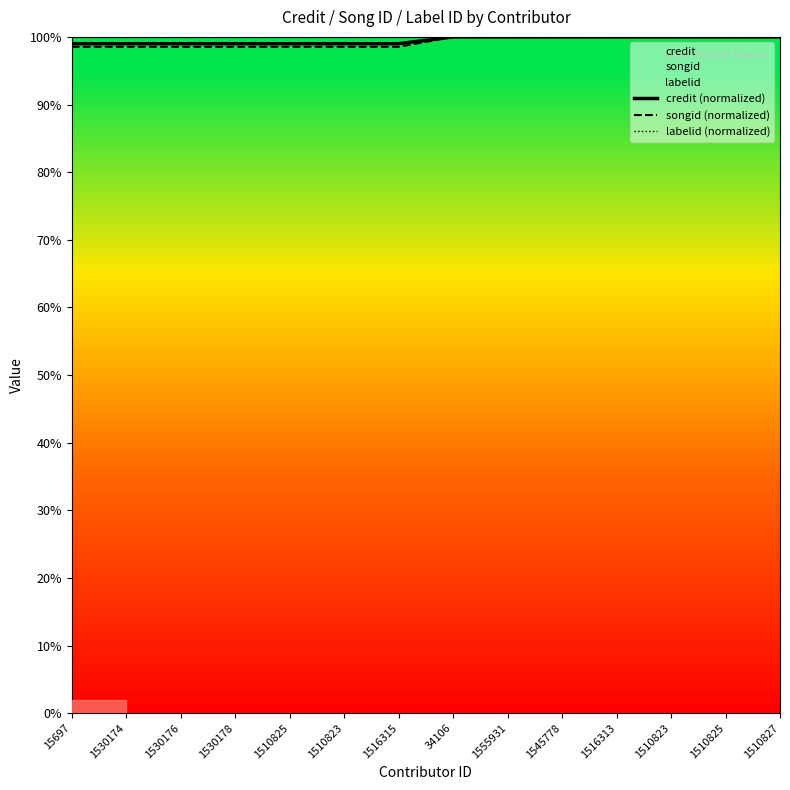

True or false: labelid (normalized) and credit (normalized) intersect in this chart.

False